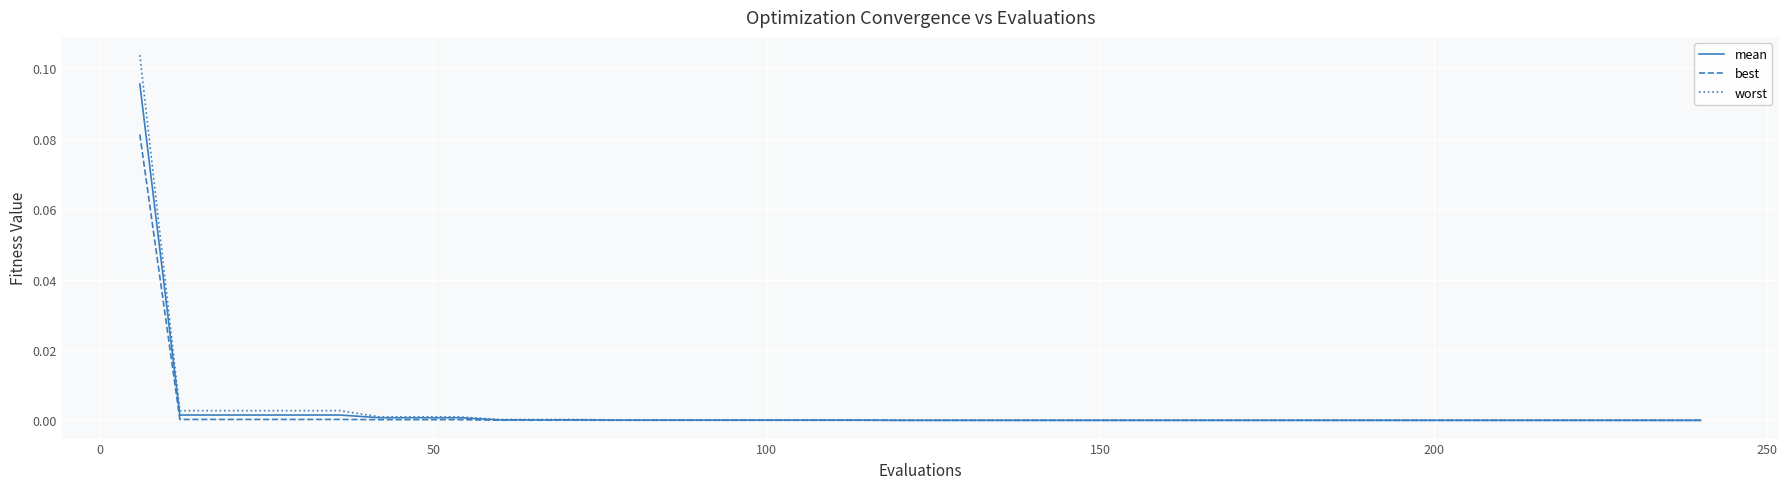

Which series has the widest spread of values?

worst